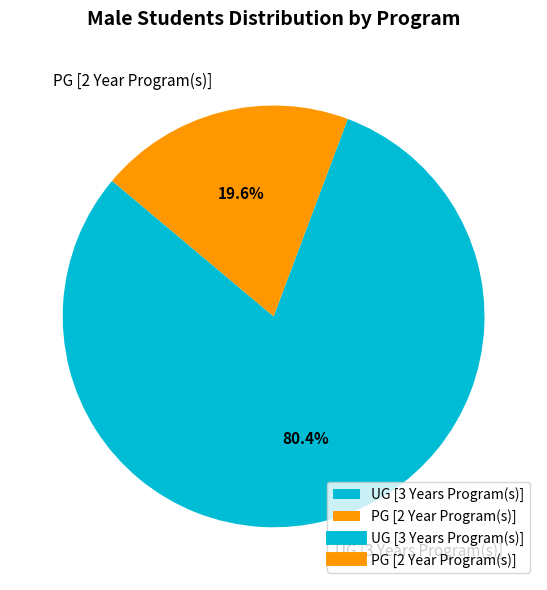

To the nearest percent, what is the difference between the largest and smallest slice percentages?

61%